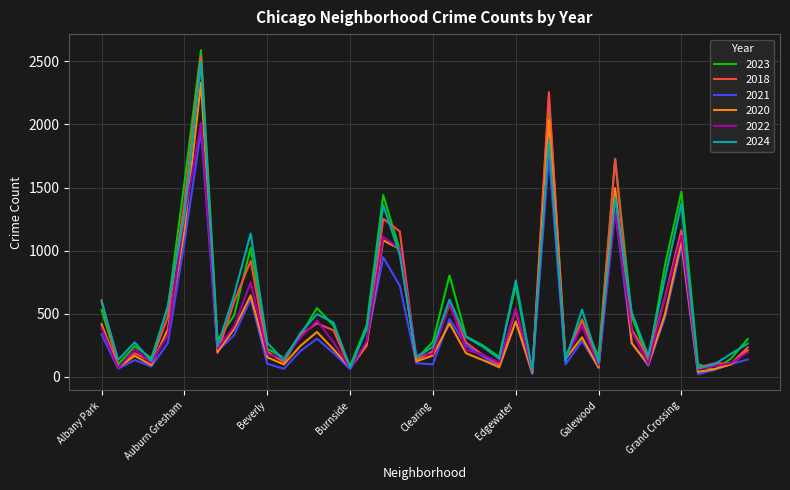

Which series has the largest range (max minus min)?

2023